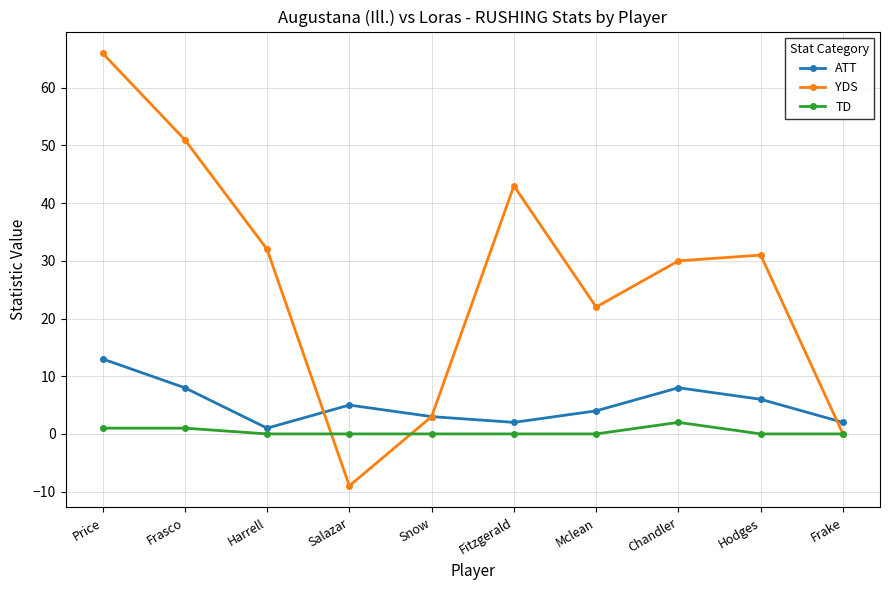

What position from the right is Frake?

1